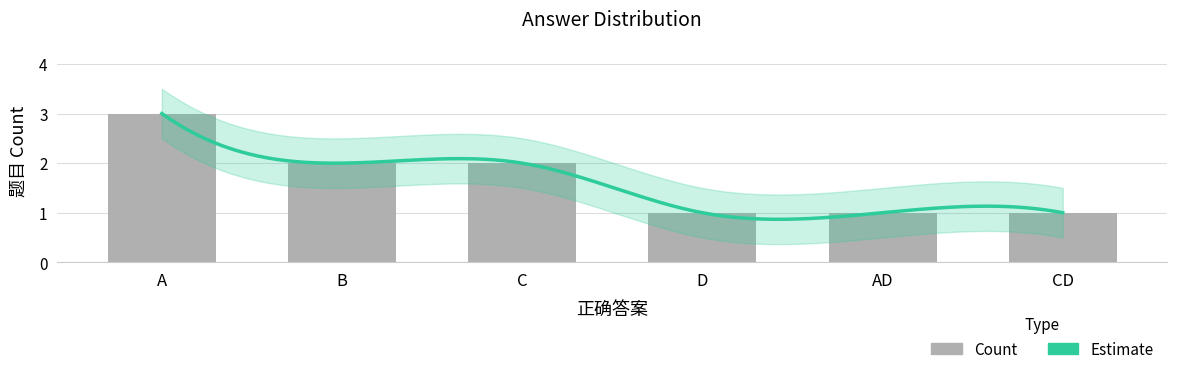

Between B and CD, which is larger?

B